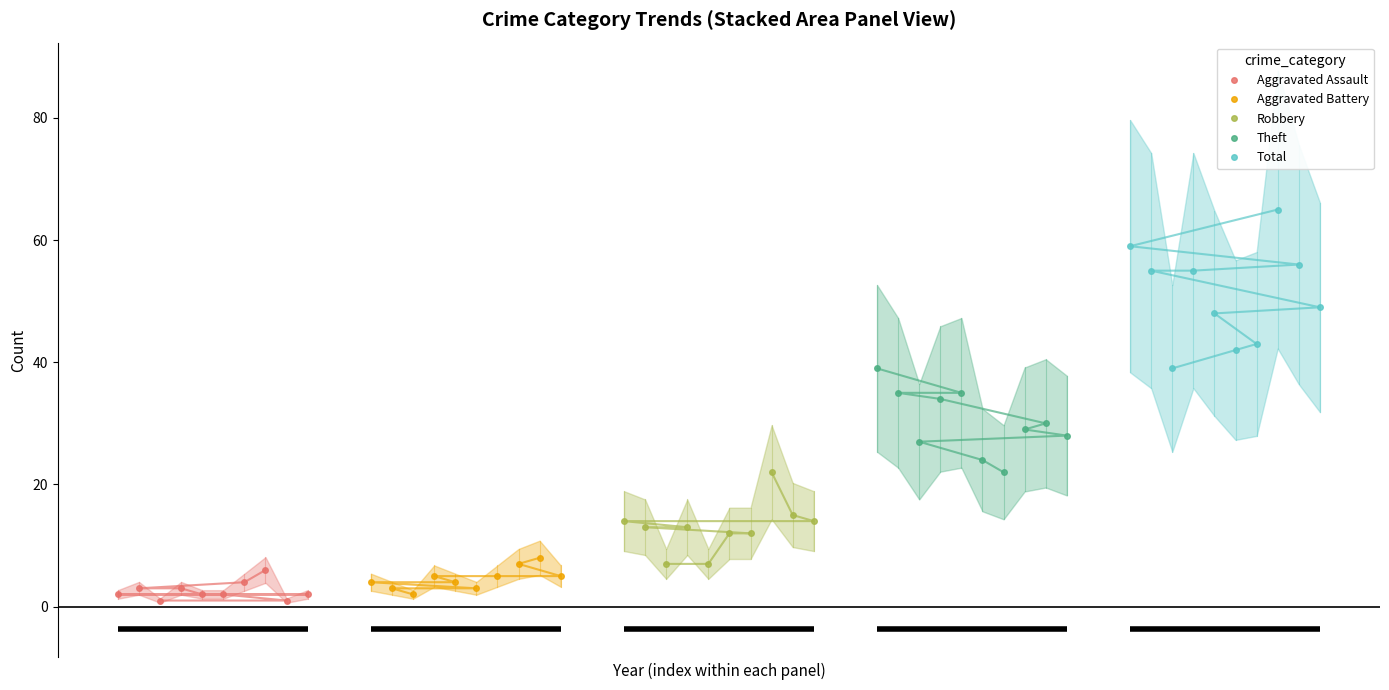

Reading left to right, transcribe all the data shown in this chart.

Aggravated Assault: 1	1	2	2	2	2	3	3	4	6
Aggravated Battery: 2	3	3	4	4	5	5	5	7	8
Robbery: 7	7	12	12	13	13	14	14	15	22
Theft: 22	24	27	28	29	30	34	35	35	39
Total: 39	42	43	48	49	55	55	56	59	65